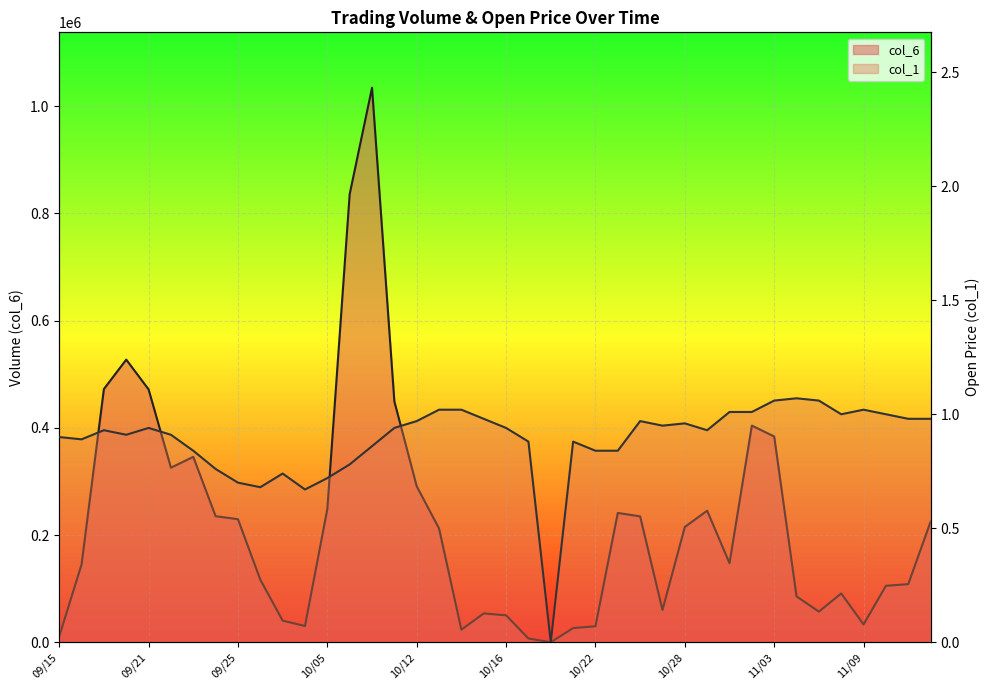

What is the total value across all series at 10/19?

7040.9